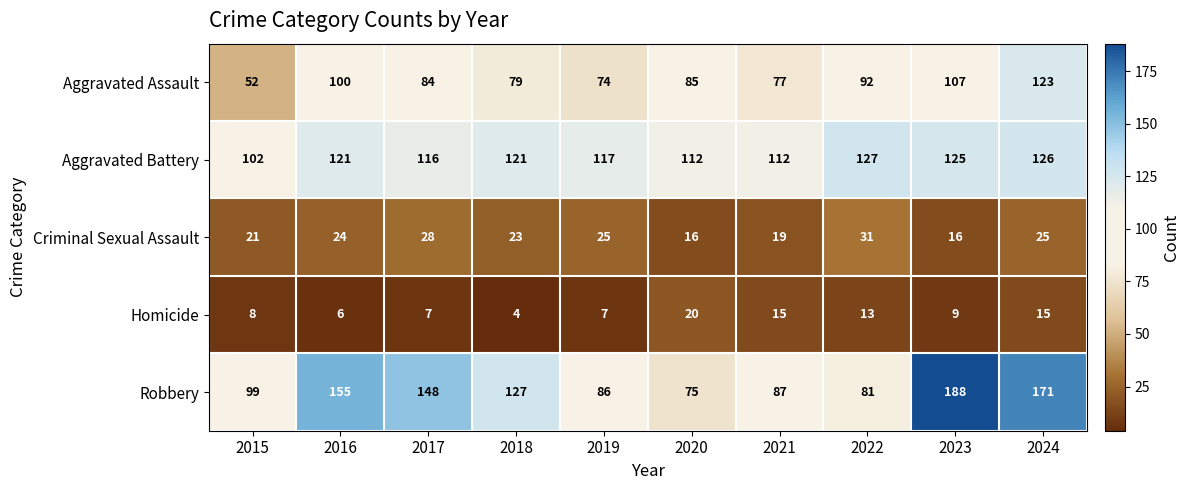

The Robbery series shows 148 at 2017. True or false?

True